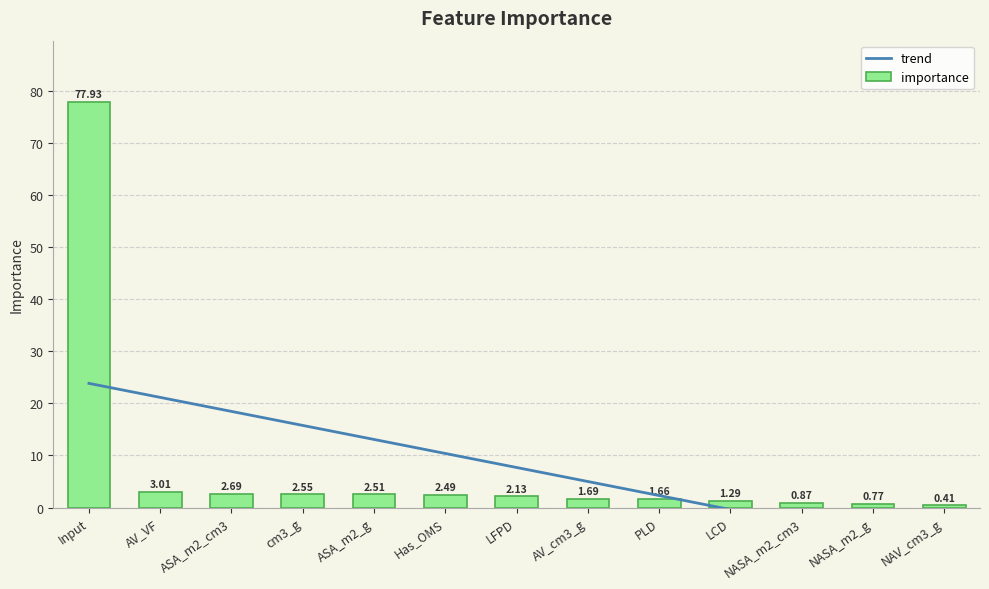

Where is trend nearest to the value 7?

LFPD